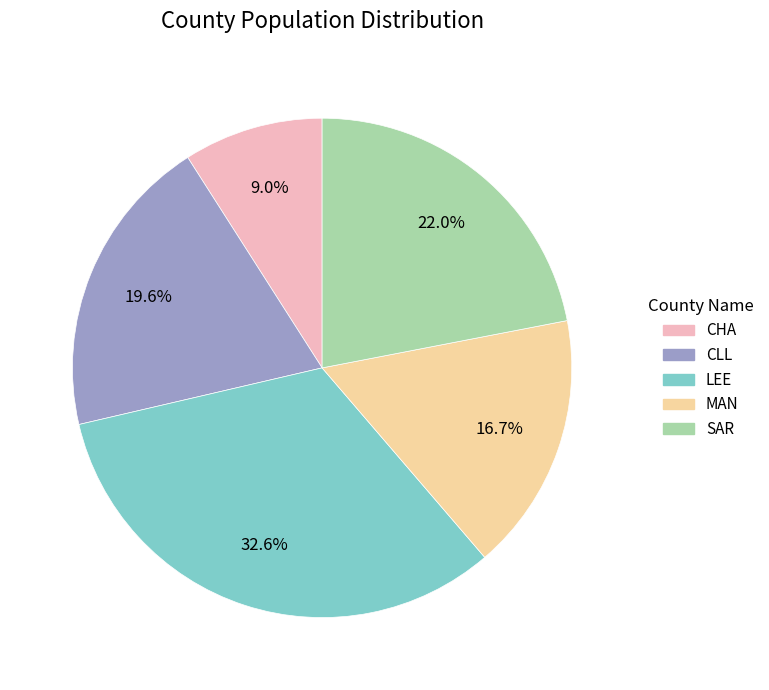

True or false: CHA accounts for 9% of the total.

True